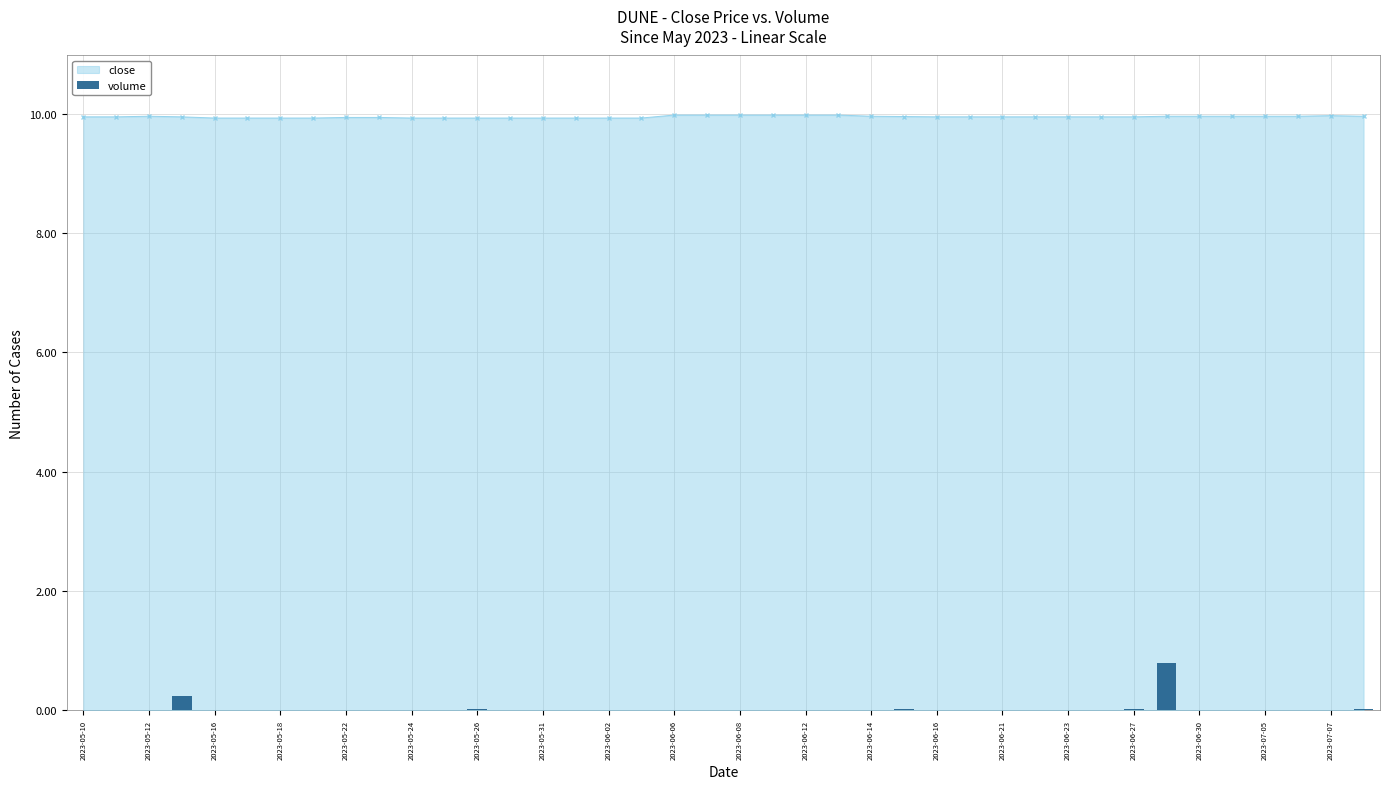

What is the difference between the maximum and minimum values?

0.8